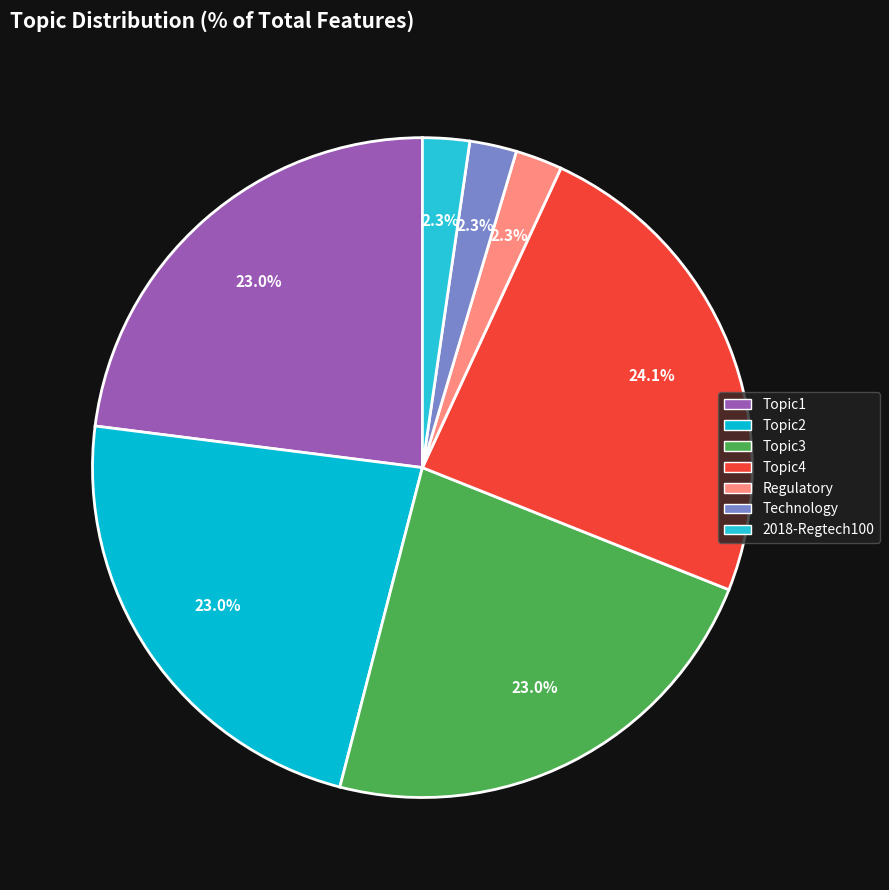

Does Topic3 account for over 50% of the chart?

No